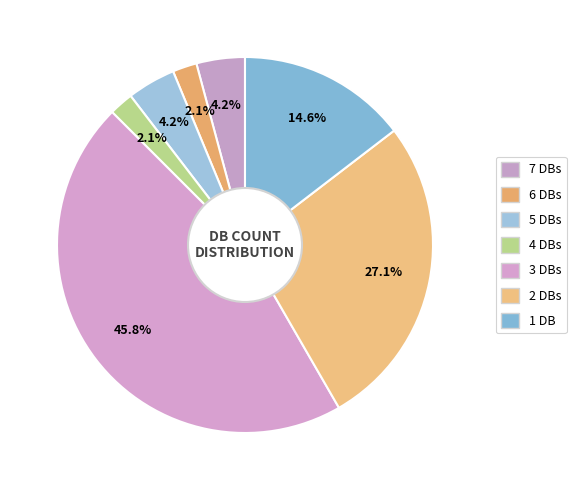

Does any single category account for the majority?

No